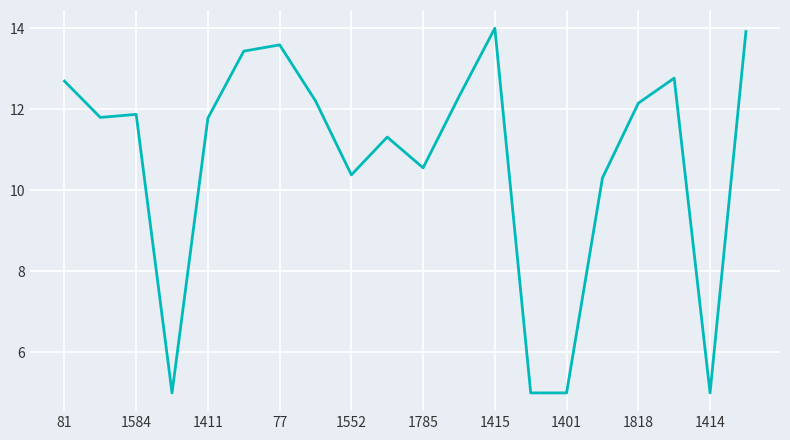

How many distinct data groups are displayed?

1